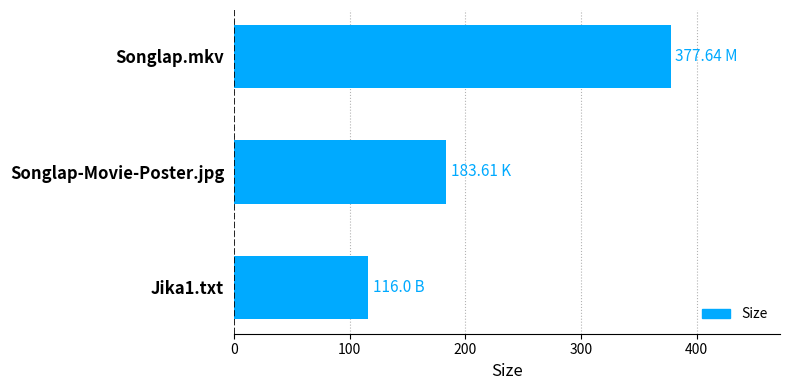

Where is the data nearest to the value 246?

Songlap-Movie-Poster.jpg